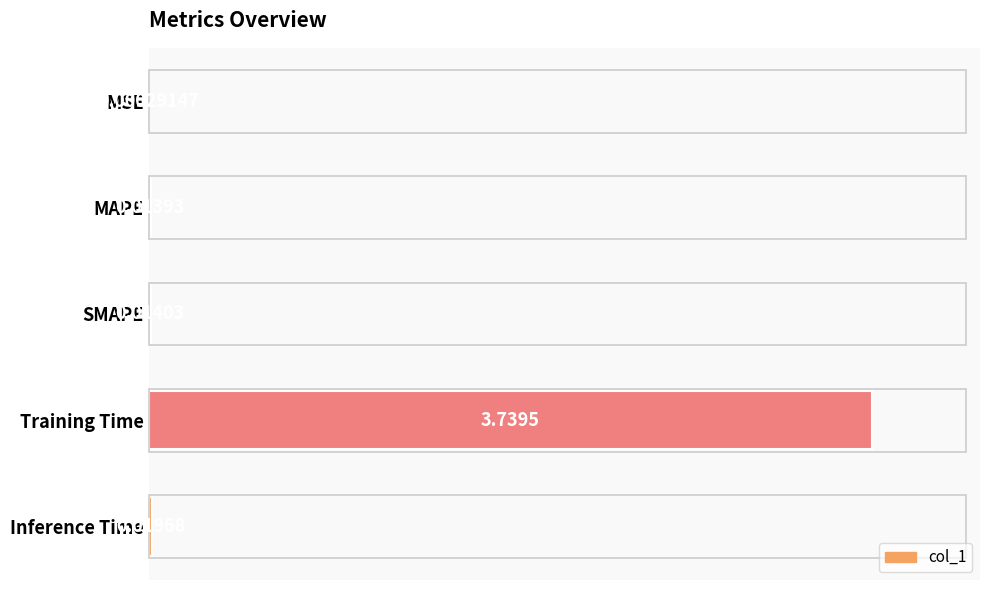

What is the change in value from Training Time to Inference Time?

-1.0